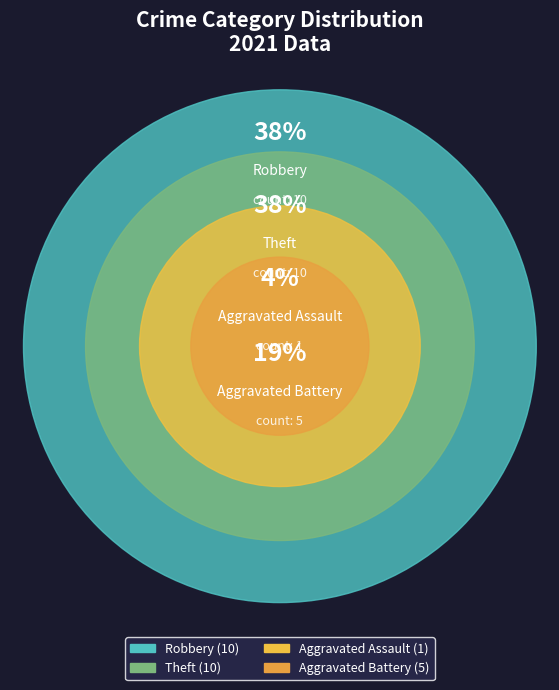

Is it true that Motor Vehicle Theft is 0% of the pie?

True